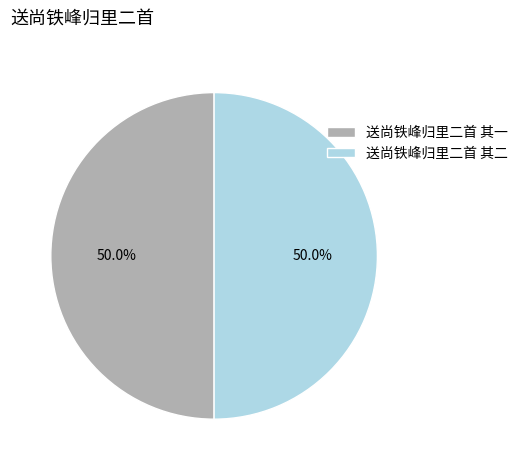

Approximately how many times larger is the value at 送尚铁峰归里二首 其一 compared to 送尚铁峰归里二首 其二?

1.0